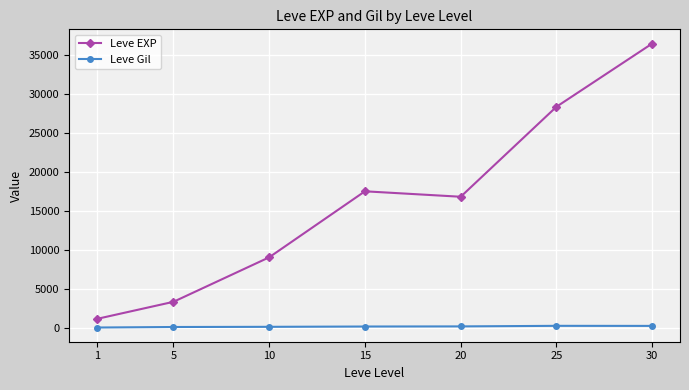

Does the chart display data point markers on the line(s)?

Yes